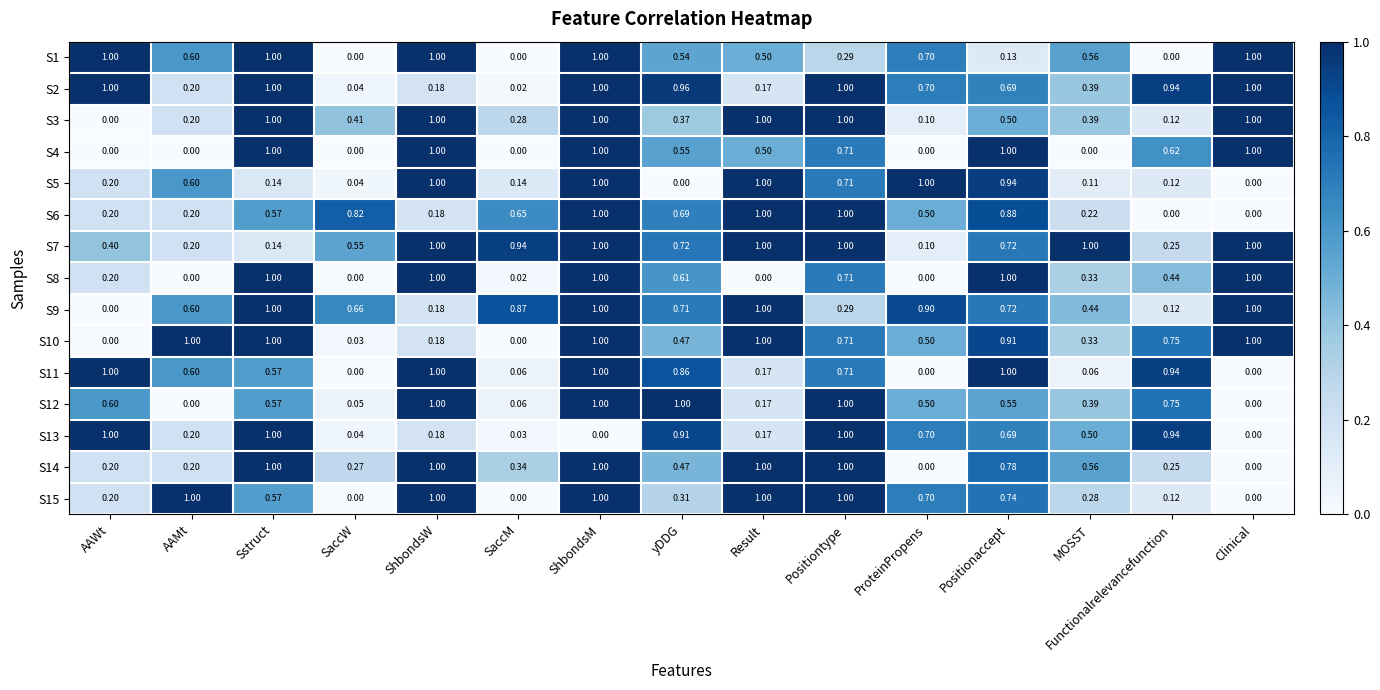

At which category is the sum across all series the highest?

ShbondsM